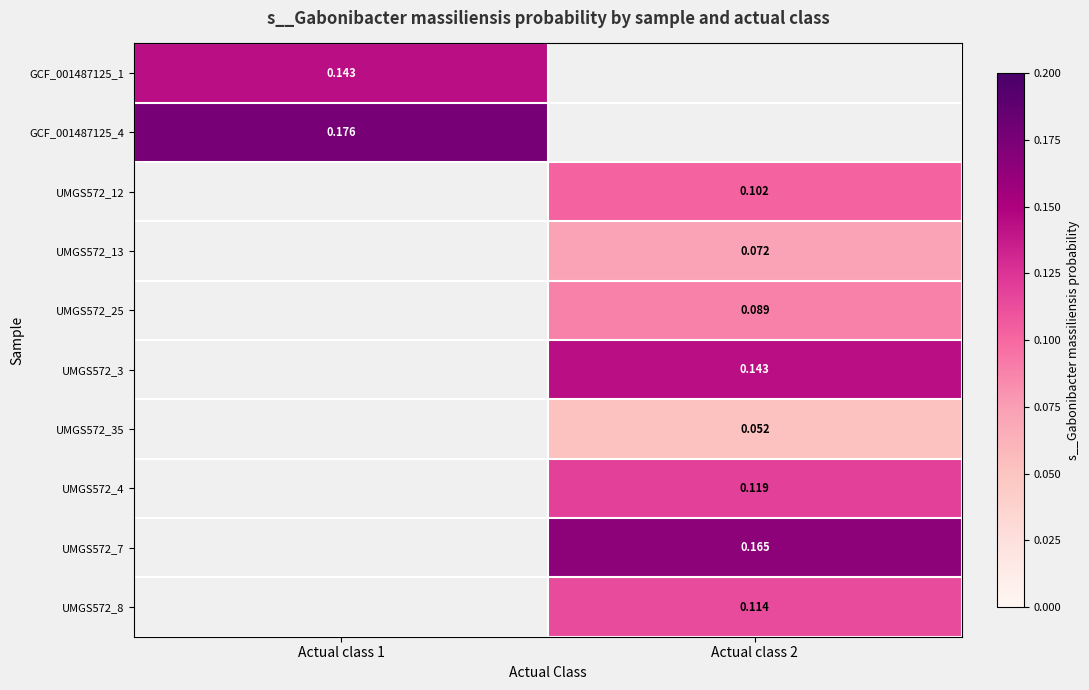

Is the value of GCF_001487125_4 at Actual class 1 greater than the value of GCF_001487125_1 at Actual class 1?

Yes